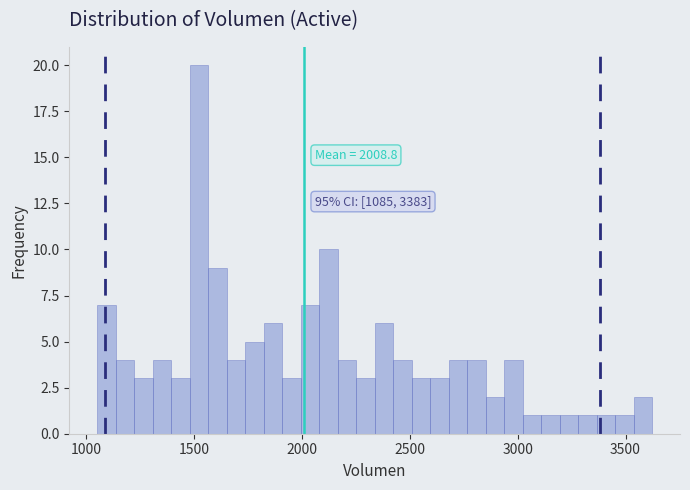

Around what value on the x-axis is the tallest bar? Give the approximate position of its centre, as read against the axis.

1500